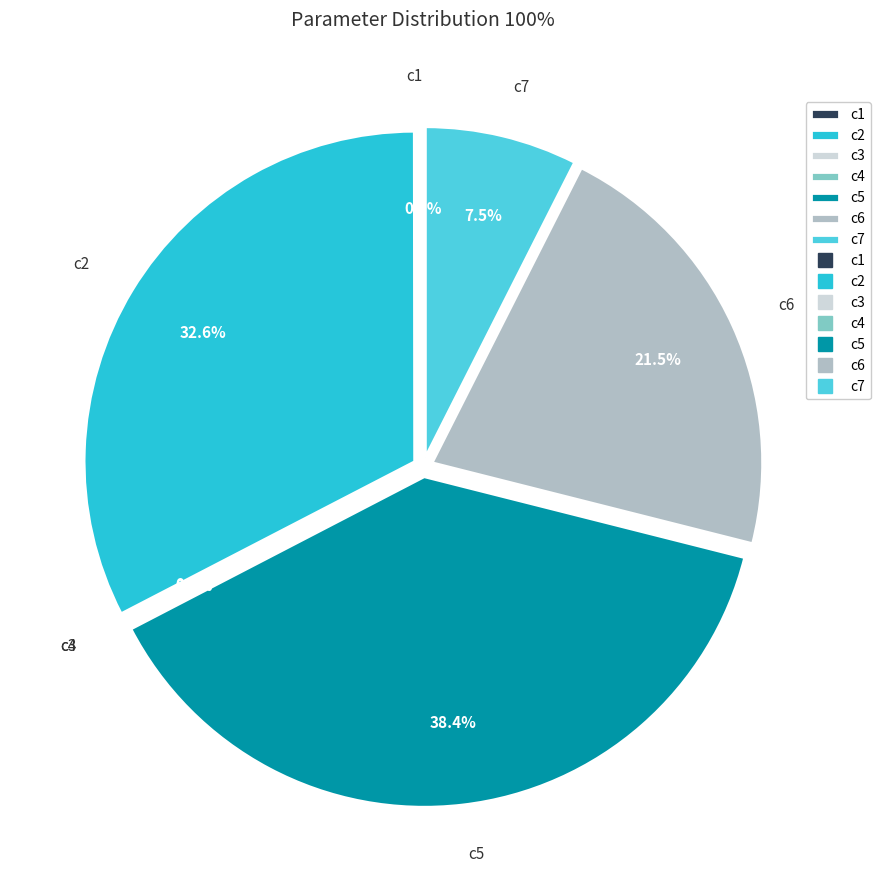

To the nearest percent, what is the difference between the largest and smallest slice percentages?

38%